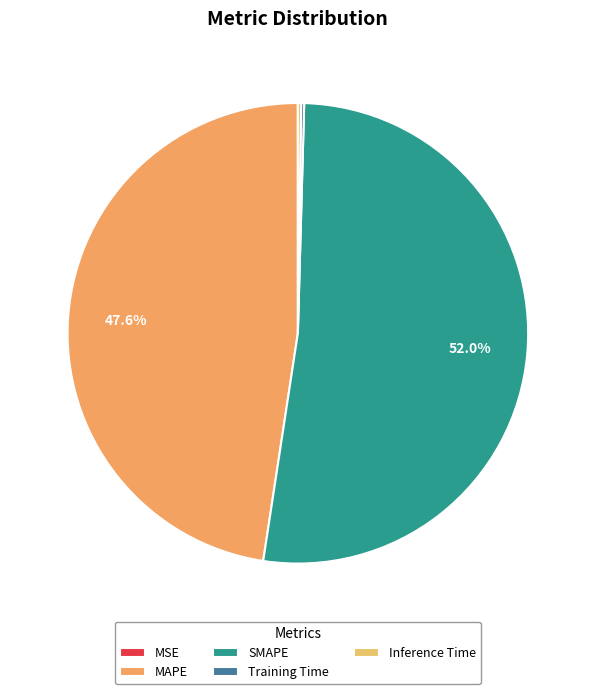

To the nearest percent, what portion does SMAPE represent?

52%